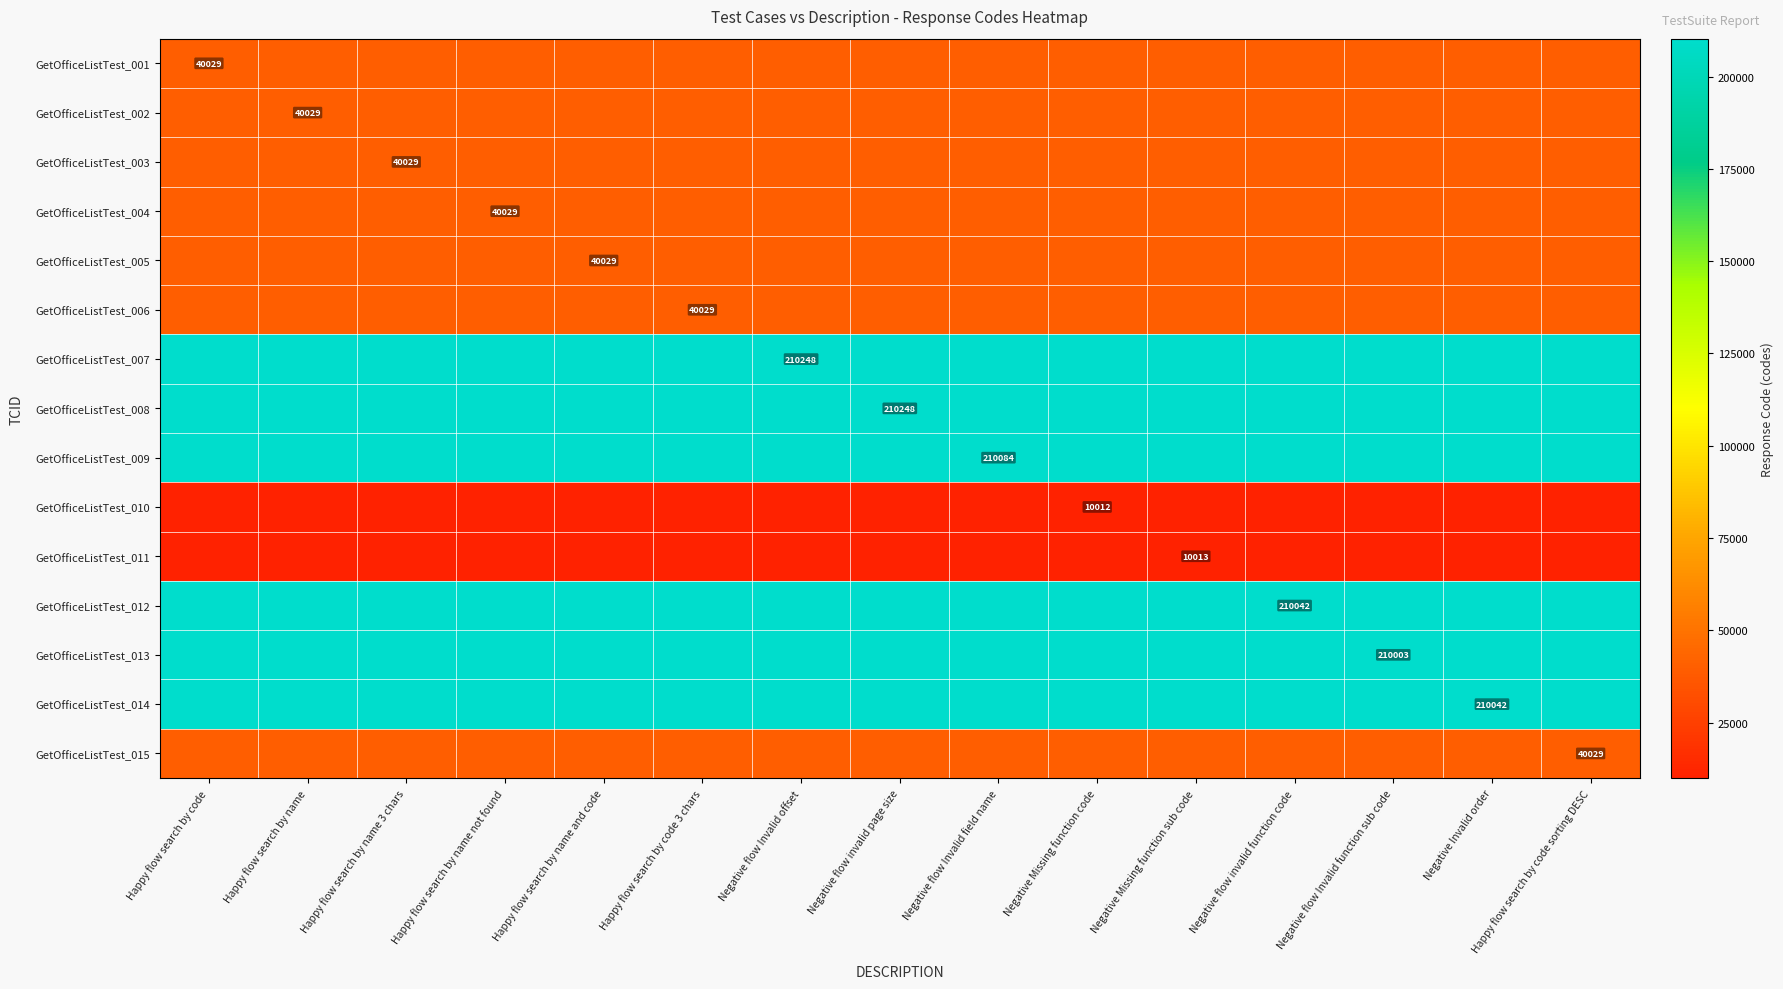

List the series in order of their peak value, lowest first.

GetOfficeListTest_010, GetOfficeListTest_011, GetOfficeListTest_001, GetOfficeListTest_002, GetOfficeListTest_003, GetOfficeListTest_004, GetOfficeListTest_005, GetOfficeListTest_006, GetOfficeListTest_015, GetOfficeListTest_013, GetOfficeListTest_012, GetOfficeListTest_014, GetOfficeListTest_009, GetOfficeListTest_007, GetOfficeListTest_008